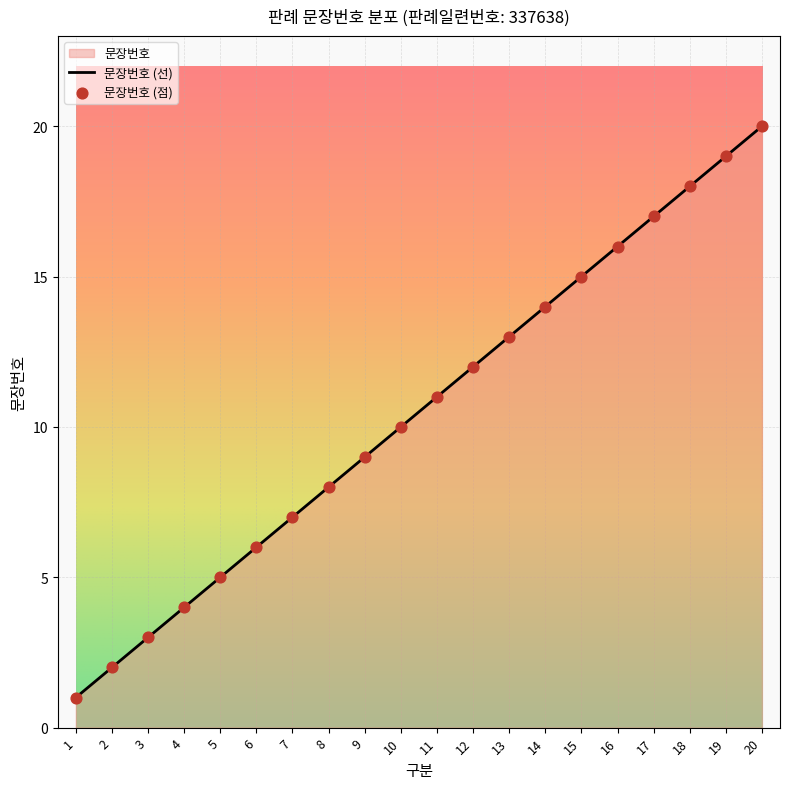

Approximately how many times larger is the value at 8 compared to 1?

8.0